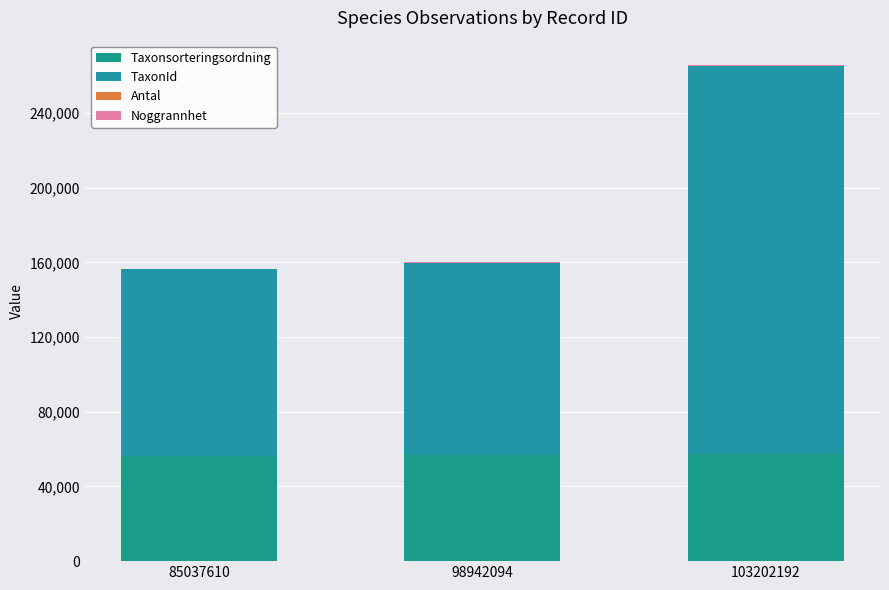

What is the total value across all series at 98942094?

159941